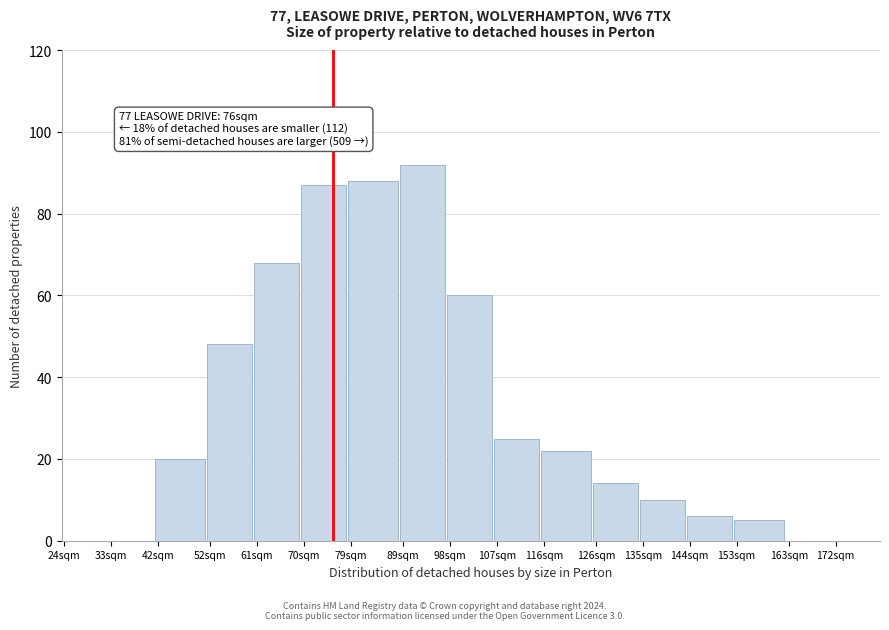

Reading left to right, transcribe all the data shown in this chart.

24sqm=0	33sqm=0	42sqm=20	52sqm=48	61sqm=68	70sqm=87	79sqm=88	89sqm=92	98sqm=60	107sqm=25	116sqm=22	126sqm=14	135sqm=10	144sqm=6	153sqm=5	163sqm=0	172sqm=0